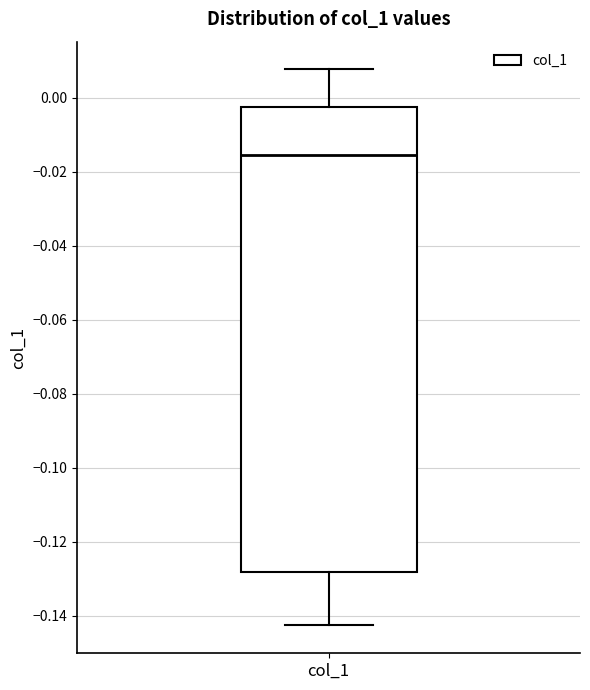

Read this box plot against the y-axis: the position of the median line, the range covered by the box, and the ends of both whiskers. The values are not printed on the chart, so give them approximately, as read against the axis.

median -0.016, box -0.128 to -0.002, whiskers -0.142 to 0.008